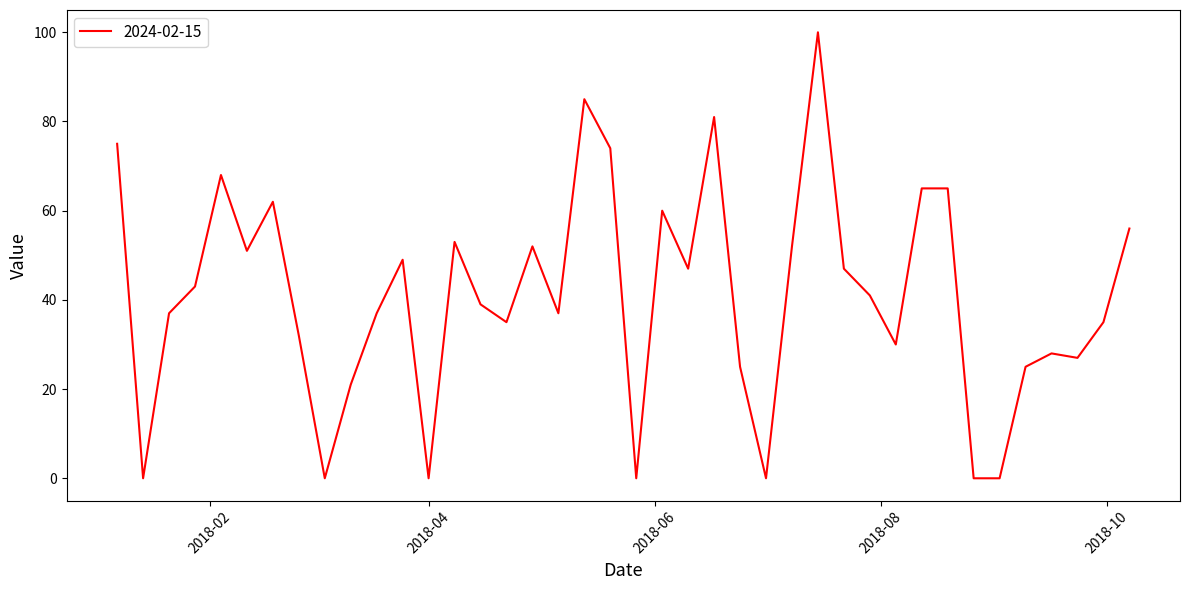

What is the greatest value displayed?

100